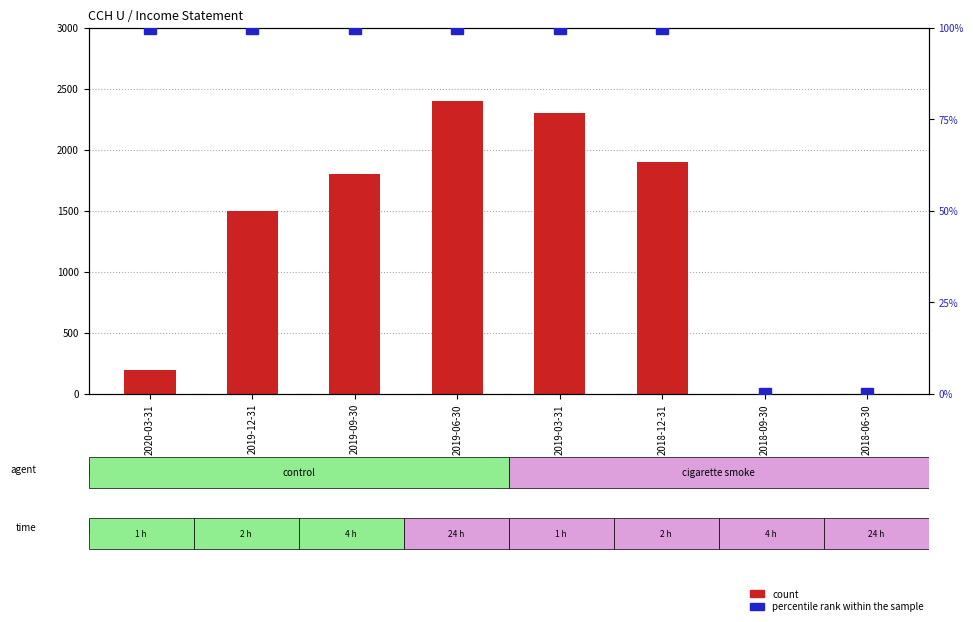

Reading left to right, transcribe all the data shown in this chart.

count: 200	1500	1800	2400	2300	1900	0	0
percentile rank within the sample: 100	100	100	100	100	100	0	0